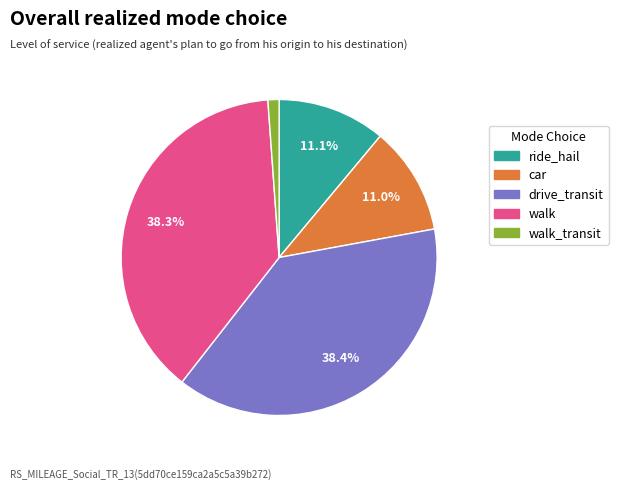

Do drive_transit and walk together represent more than half of the pie?

Yes